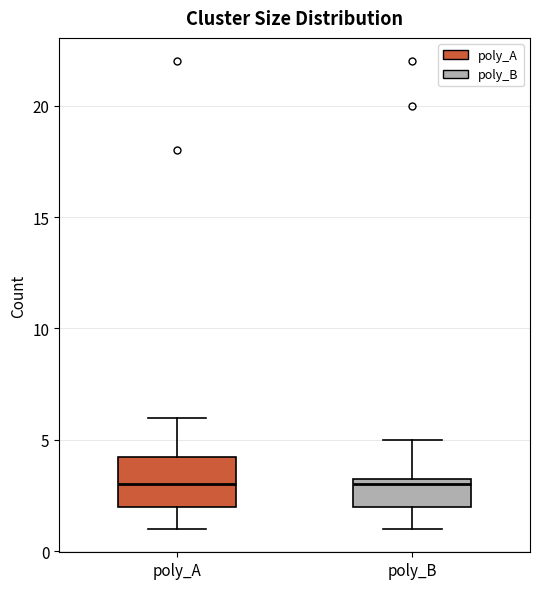

Reading left to right, transcribe this box plot: for each box, give where its median line is, the range the box spans, and where its two whiskers end, as read against the y-axis. The values are not printed on the chart, so give them approximately, as read against the axis.

poly_A: median 3.0, box 2.0 to 4.5, whiskers 1.0 to 6.0
poly_B: median 3.0, box 2.0 to 3.5, whiskers 1.0 to 5.0